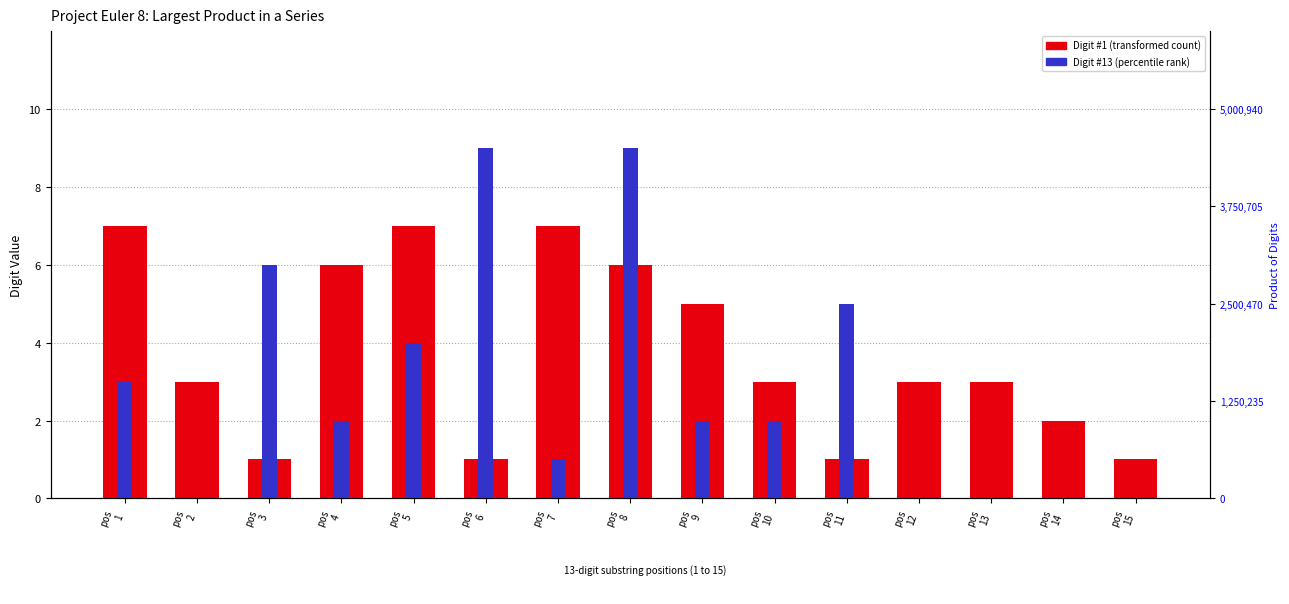

List the labels in order of Digit #1 (transformed count) value, largest first.

pos
1, pos
5, pos
7, pos
4, pos
8, pos
9, pos
2, pos
10, pos
12, pos
13, pos
14, pos
3, pos
6, pos
11, pos
15